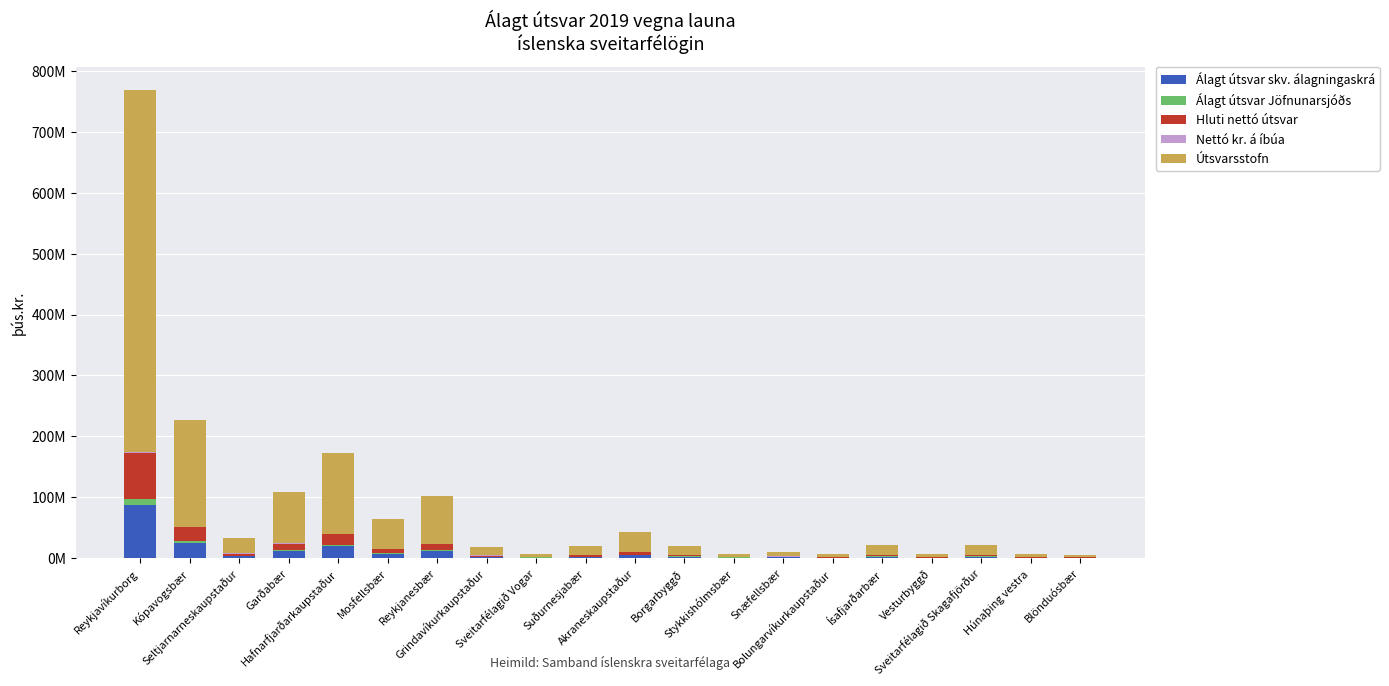

The value of Nettó kr. á íbúa at Vesturbyggð is 0.6. True or false?

True